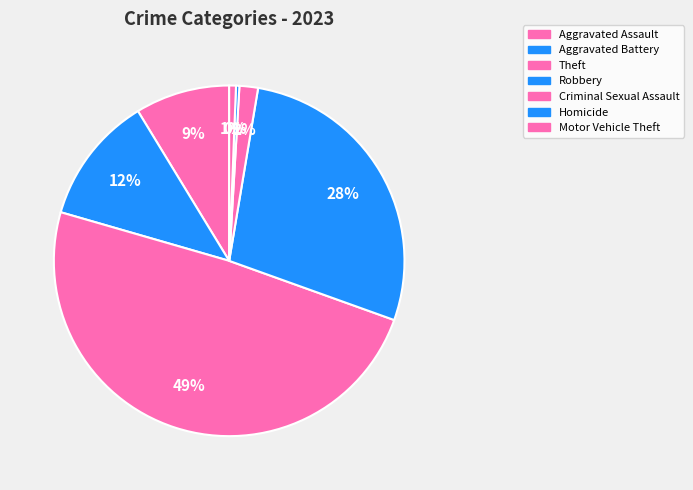

Is there any slice that represents more than half of the pie?

No